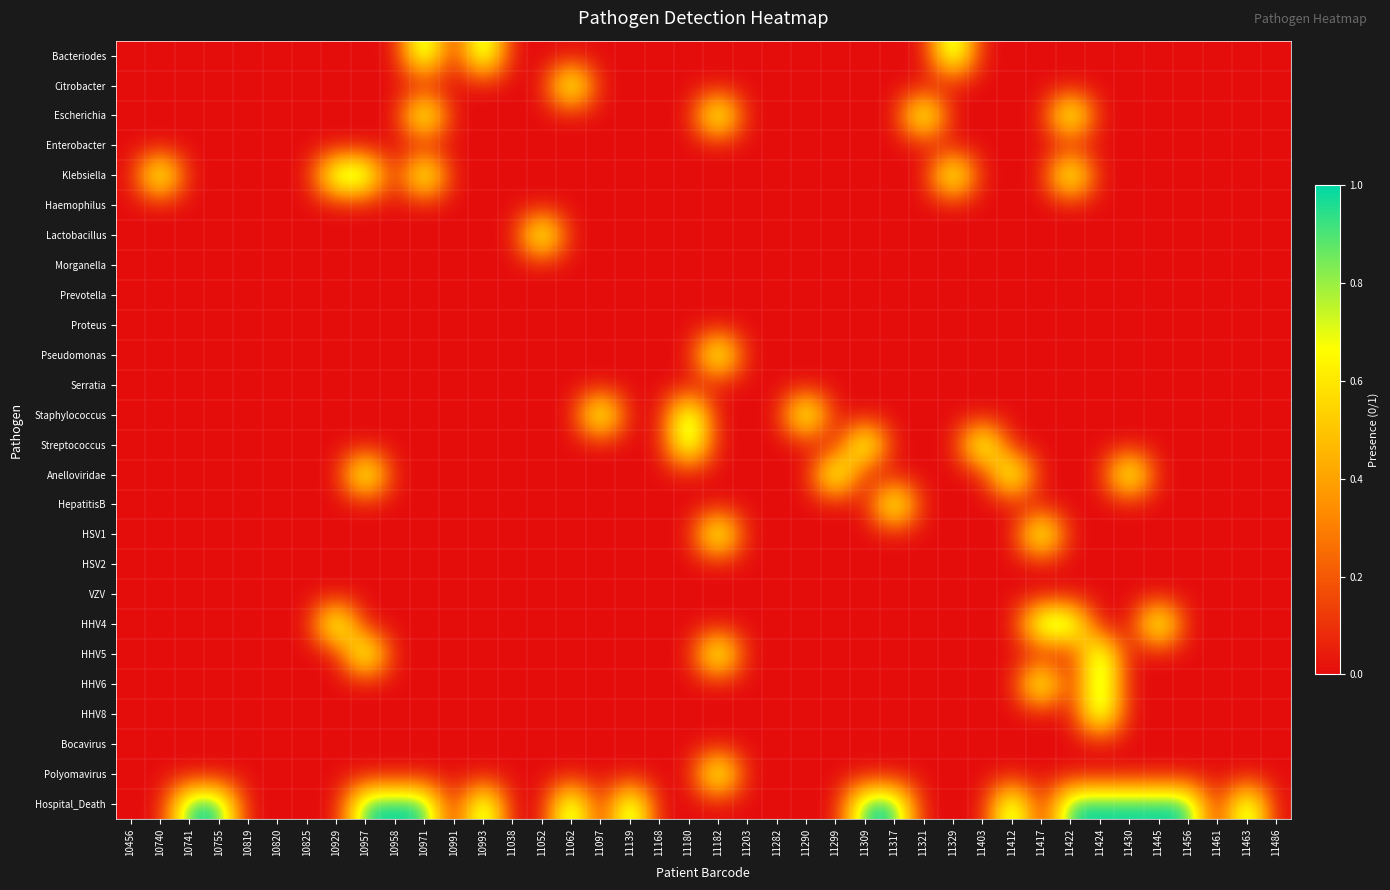

At which category is the sum across all series the highest?

11182